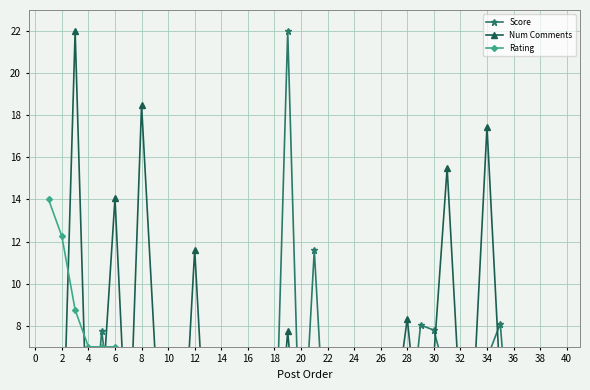

Rank the series by their average value, from lowest to highest.

Rating, Score, Num Comments